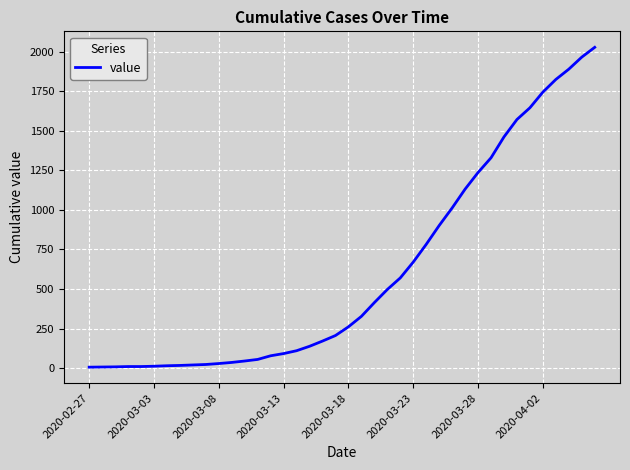

What is the maximum value shown in the chart?

2027